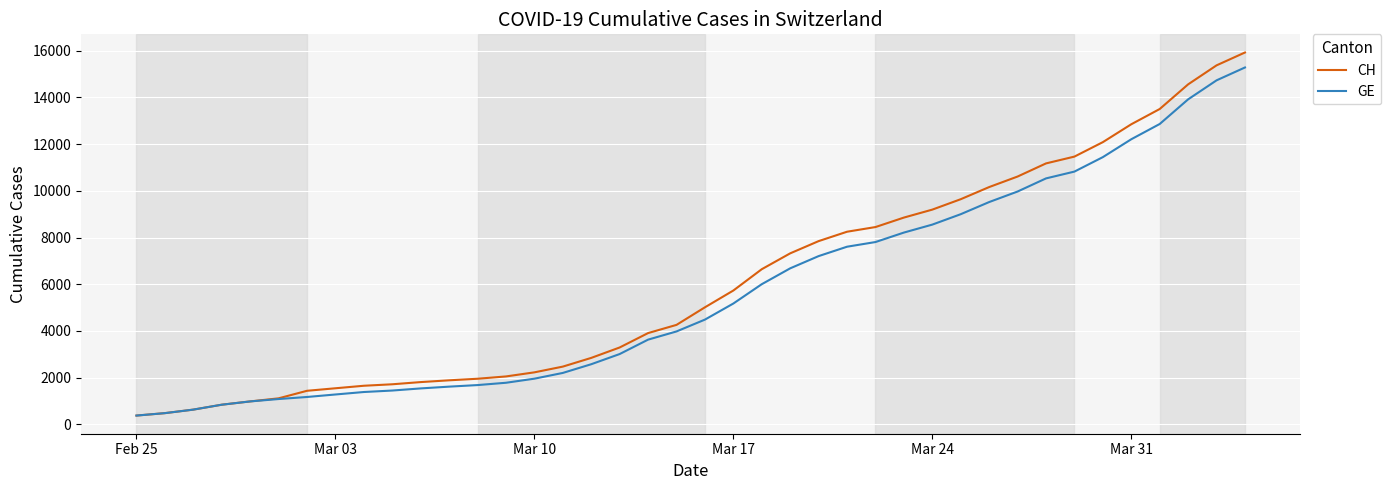

What is the minimum value shown in the chart?

375